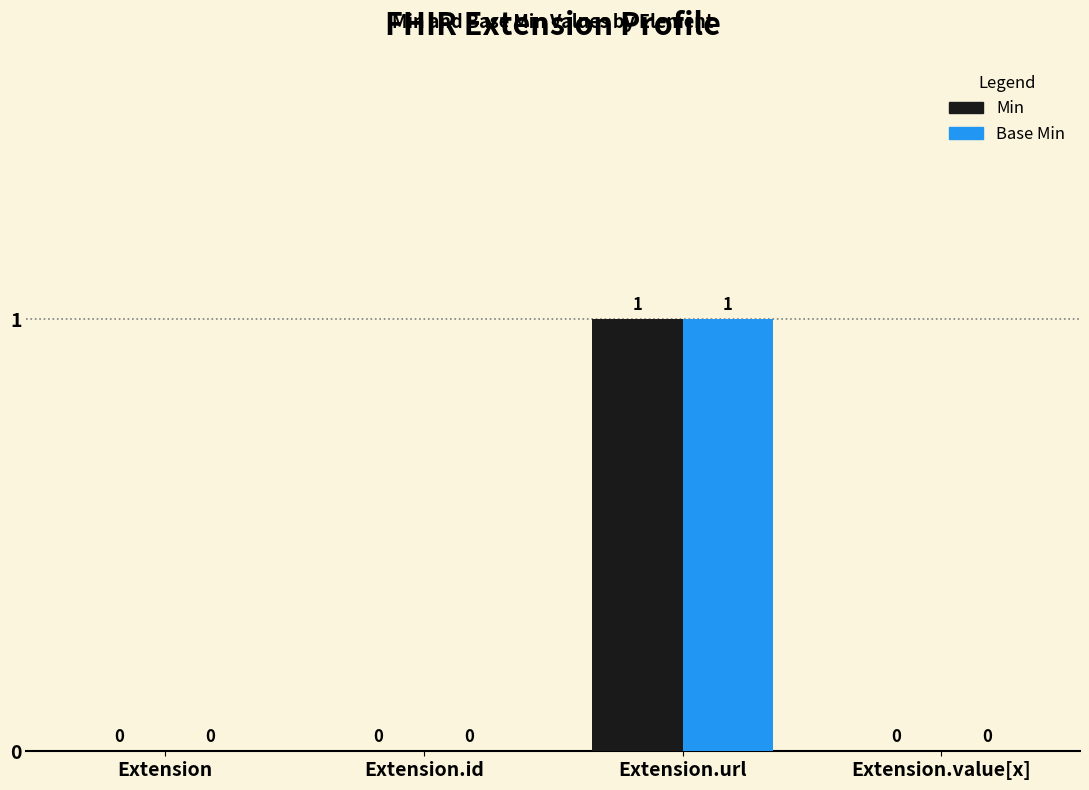

Is the value of Base Min at Extension.url greater than the value of Min at Extension?

Yes